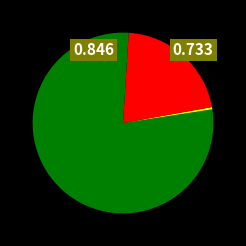

How many slices are in this pie chart?

4